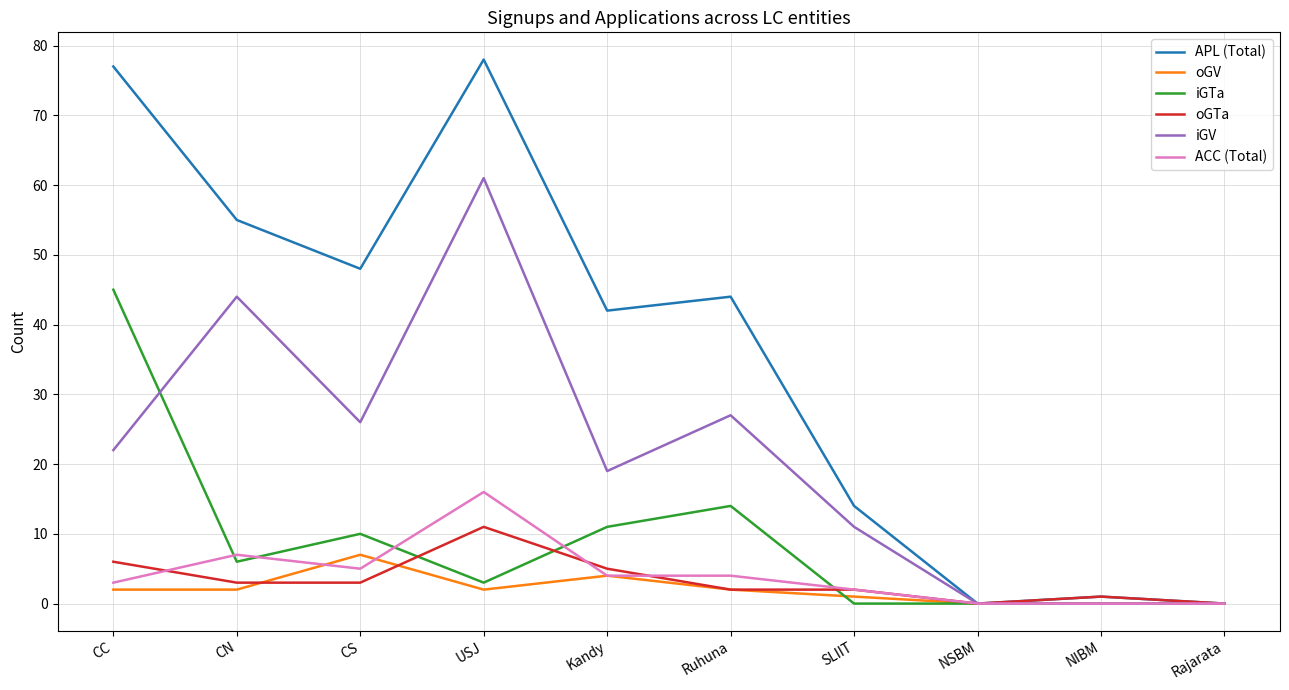

Rank the series by their maximum value, from highest to lowest.

APL (Total), iGV, iGTa, ACC (Total), oGTa, oGV